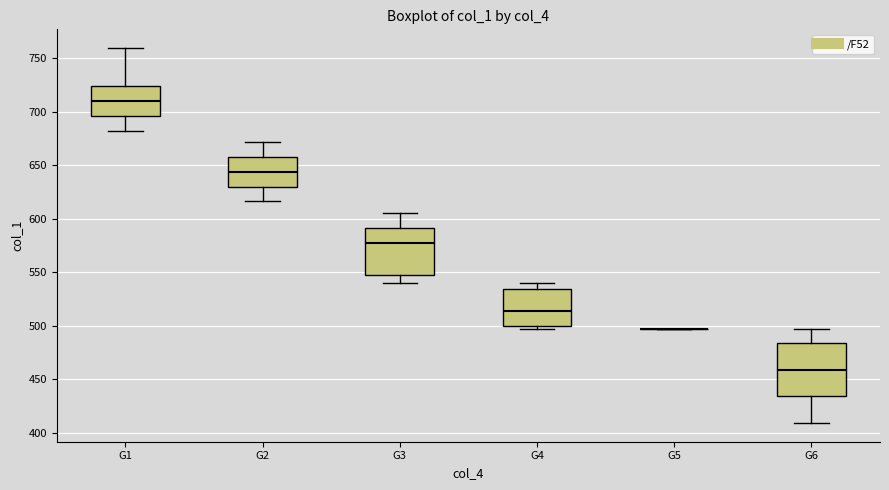

Reading left to right, transcribe this box plot: for each box, give where its median line is, the range the box spans, and where its two whiskers end, as read against the y-axis. The values are not printed on the chart, so give them approximately, as read against the axis.

G1: median 710, box 695 to 725, whiskers 680 to 760
G2: median 645, box 630 to 660, whiskers 615 to 670
G3: median 580, box 550 to 590, whiskers 540 to 605
G4: median 515, box 500 to 535, whiskers 495 to 540
G5: box collapsed to a line at 495, whiskers 495 to 495
G6: median 460, box 435 to 485, whiskers 410 to 495